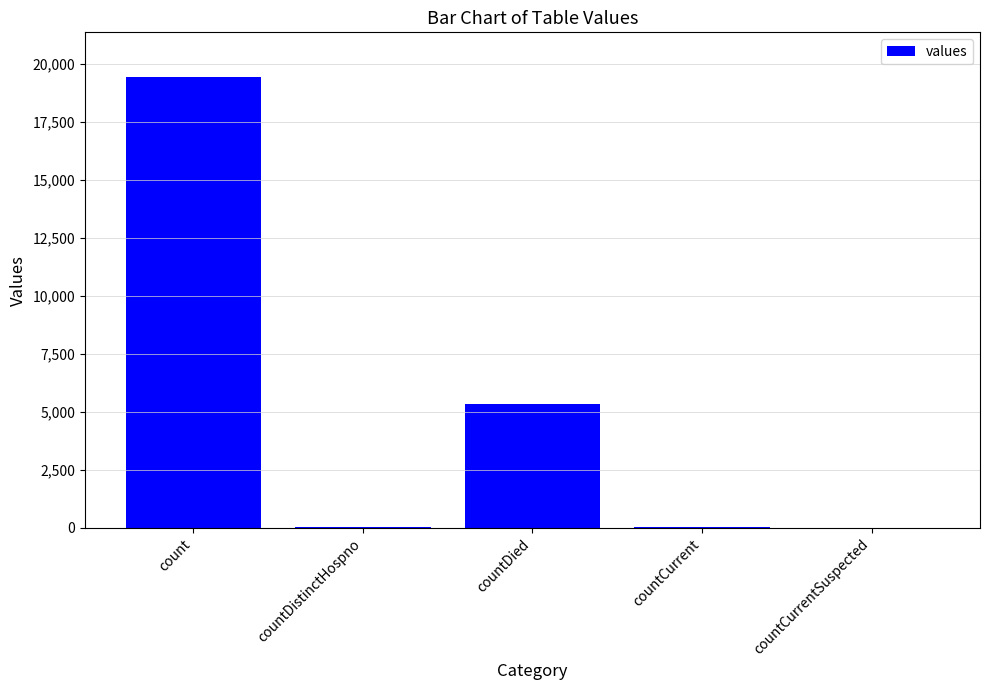

At which label is the value closest to 9710?

countDied